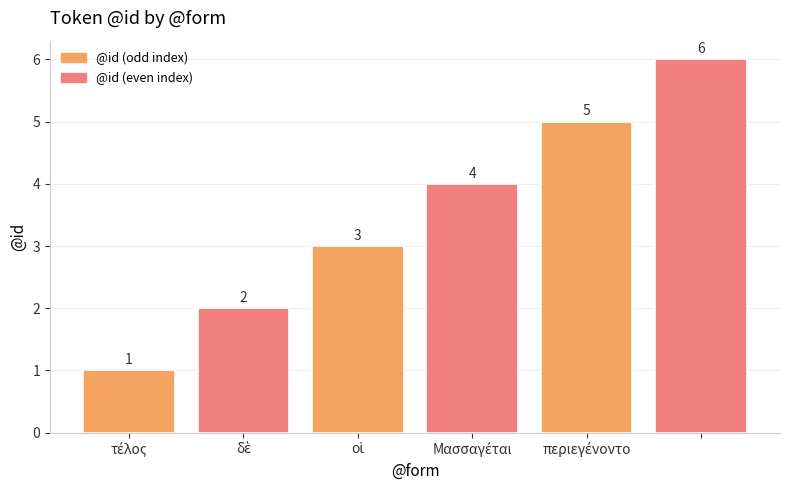

What is the smallest value displayed?

1